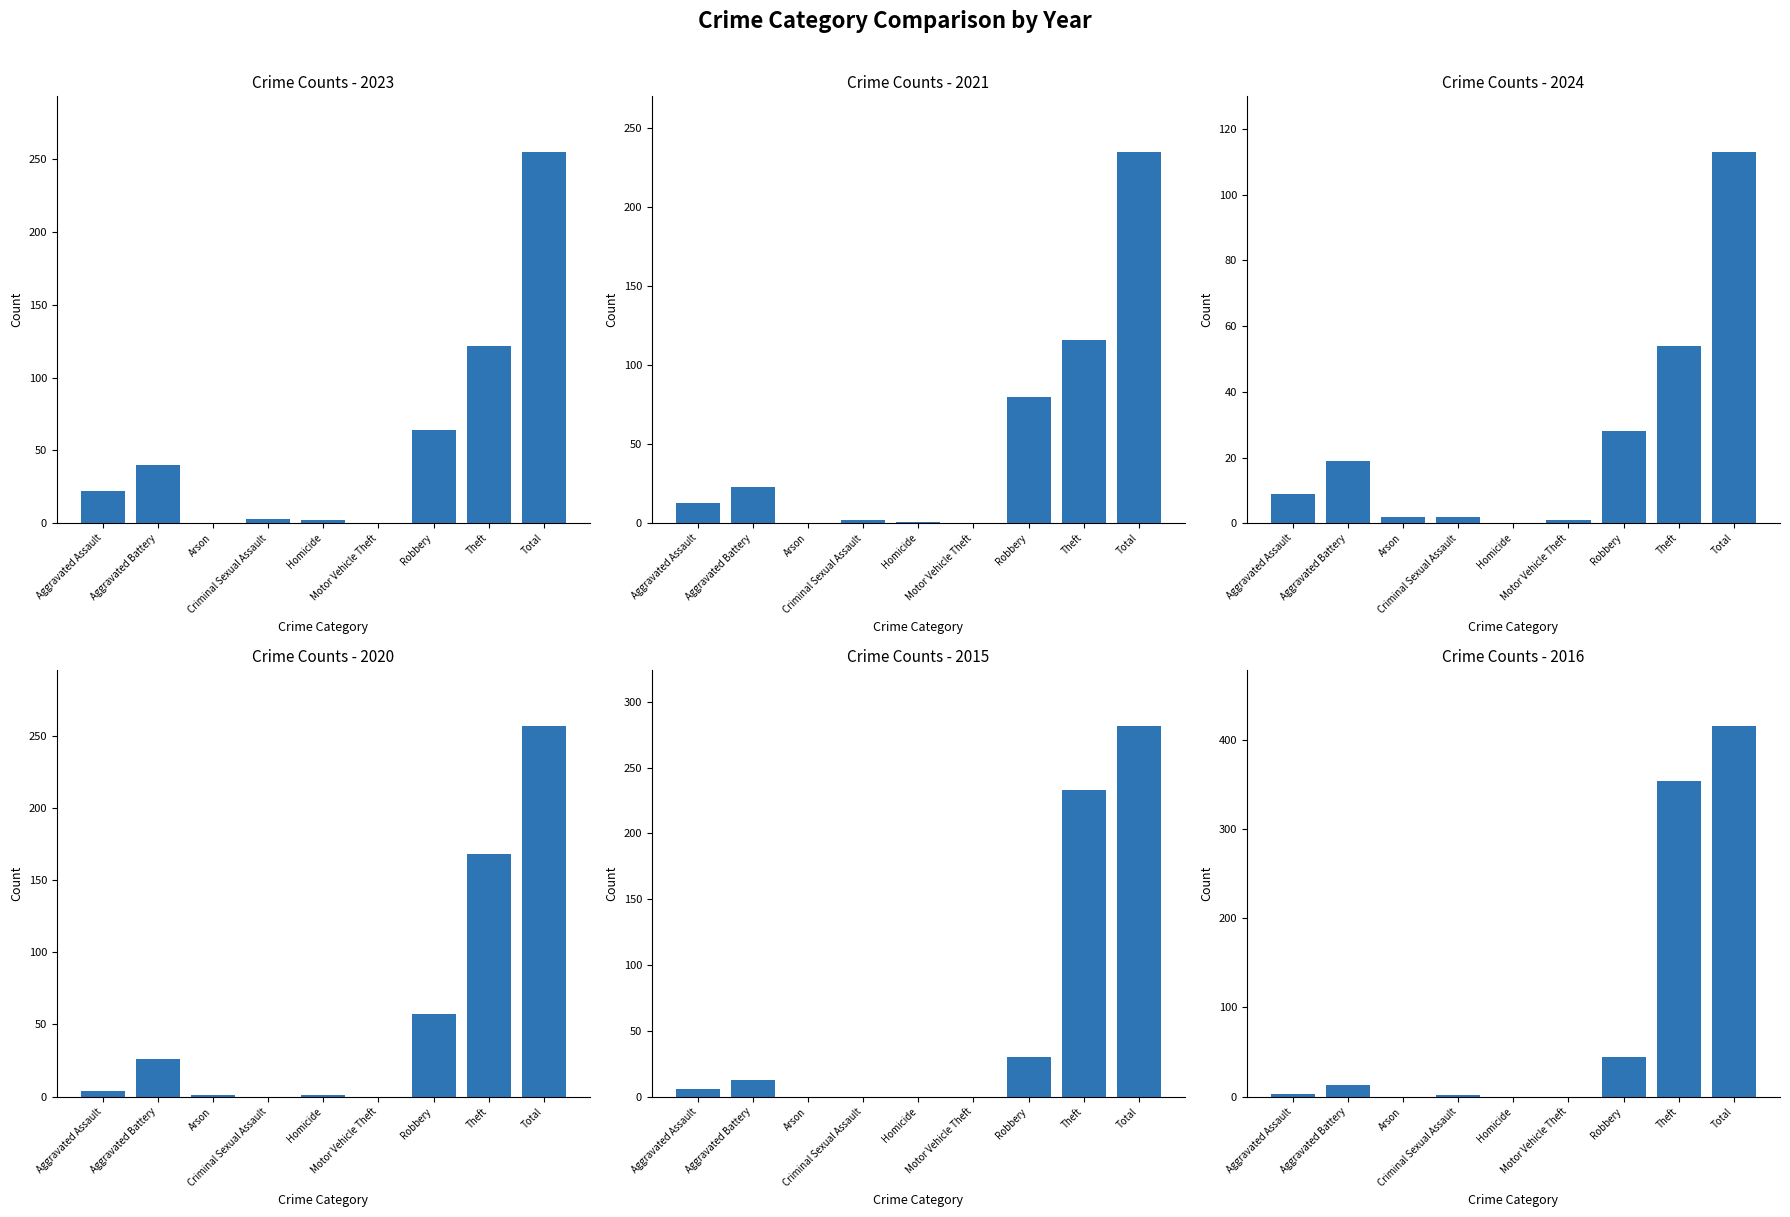

Reading left to right, list all the values displayed in this chart.

2023: 22	40	0	3	2	0	64	122	255
2021: 13	23	0	2	1	0	80	116	235
2024: 9	19	2	2	0	1	28	54	113
2020: 4	26	1	0	1	0	57	168	257
2015: 6	13	0	0	0	0	30	233	282
2016: 3	13	0	2	0	0	44	354	416